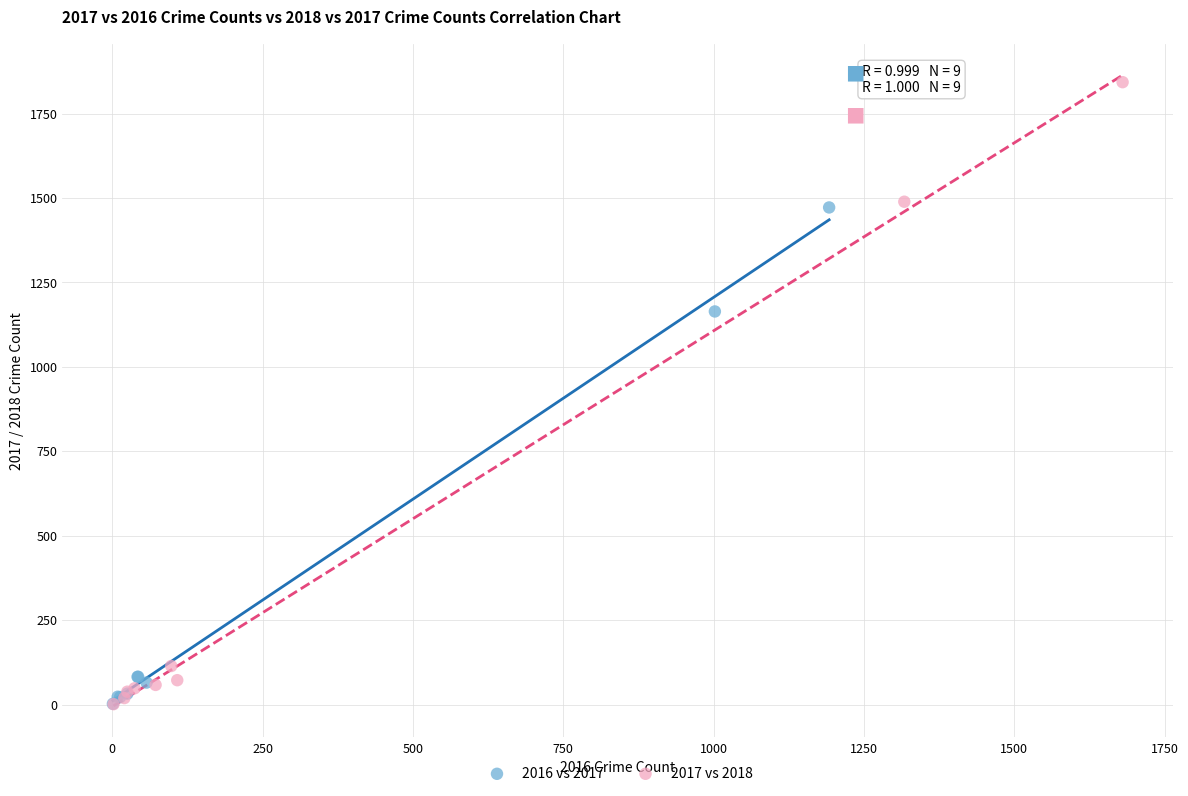

What are all the series names shown in the legend?

2016 vs 2017, 2017 vs 2018